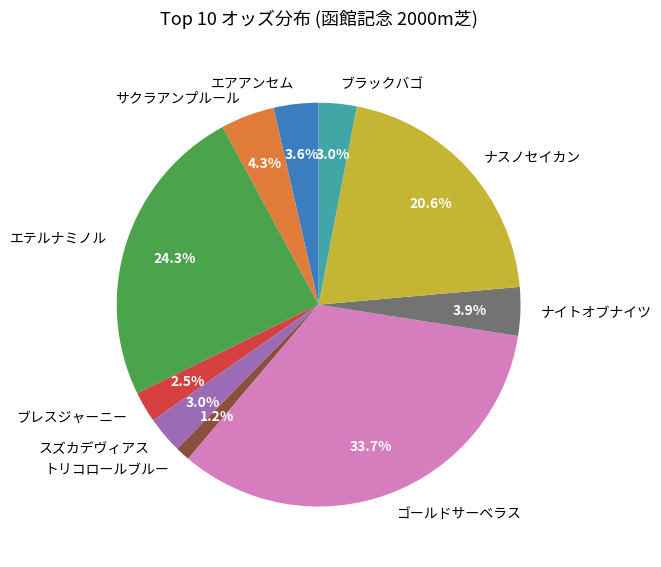

To the nearest percent, what is the difference between the ブラックバゴ and エアアンセム slice percentages?

1%